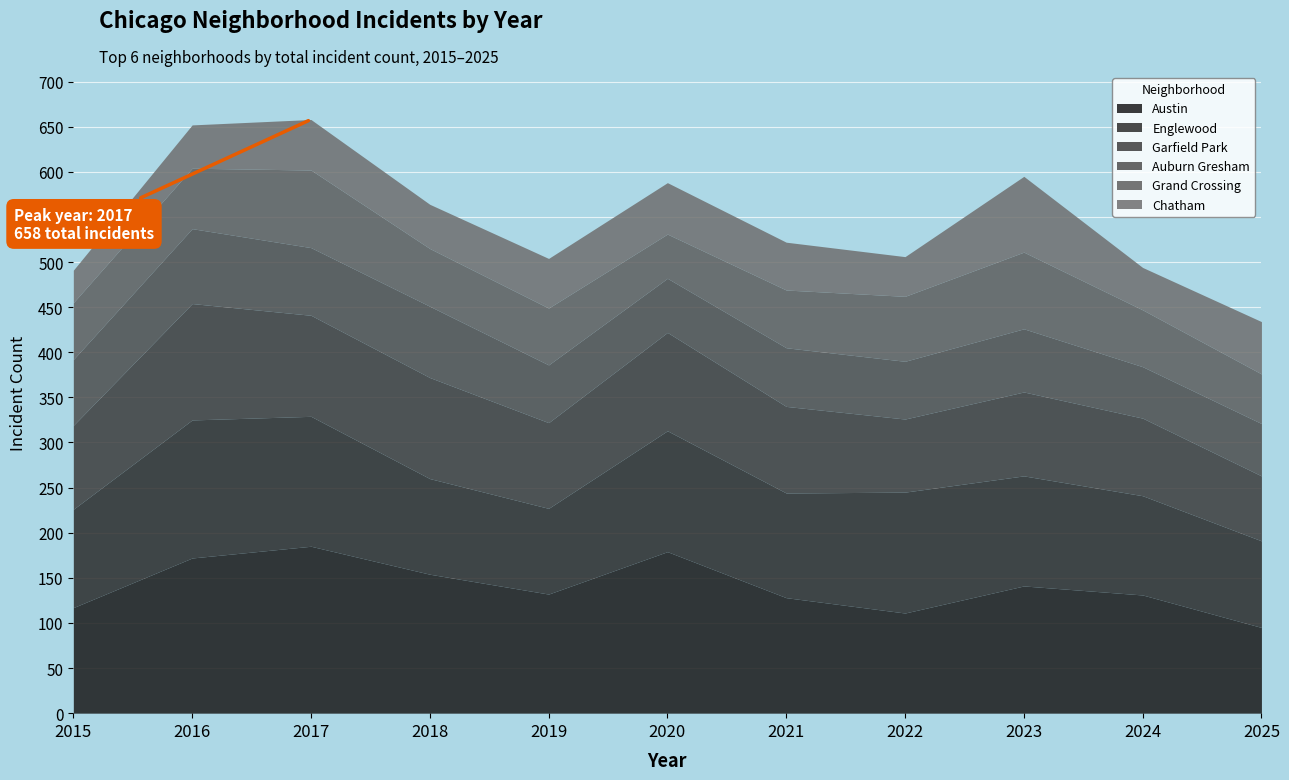

In Englewood, how many points are lower than both neighbors (excluding endpoints)?

2